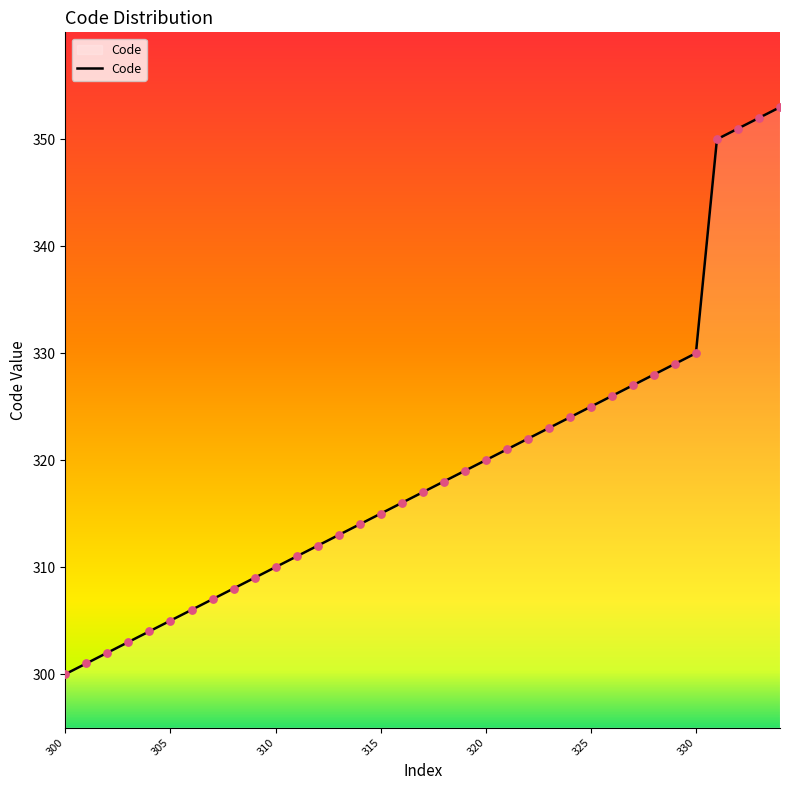

What is the maximum value shown in the chart?

353